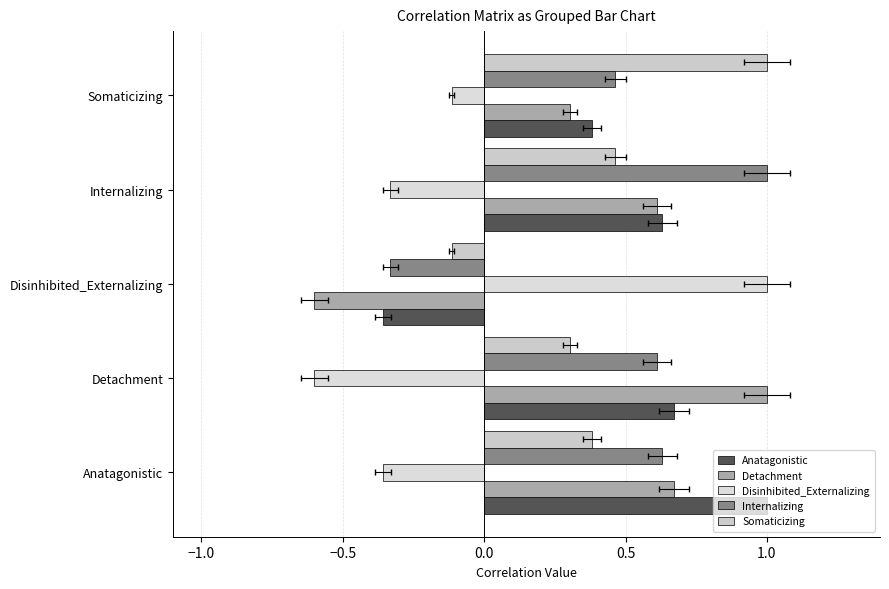

At how many categories does at least one series exceed 0?

5